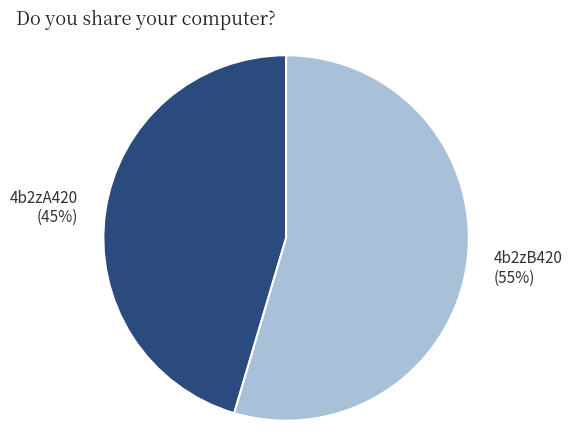

Is the sum of 4b2zB420 and 4b2zA420 greater than half?

Yes